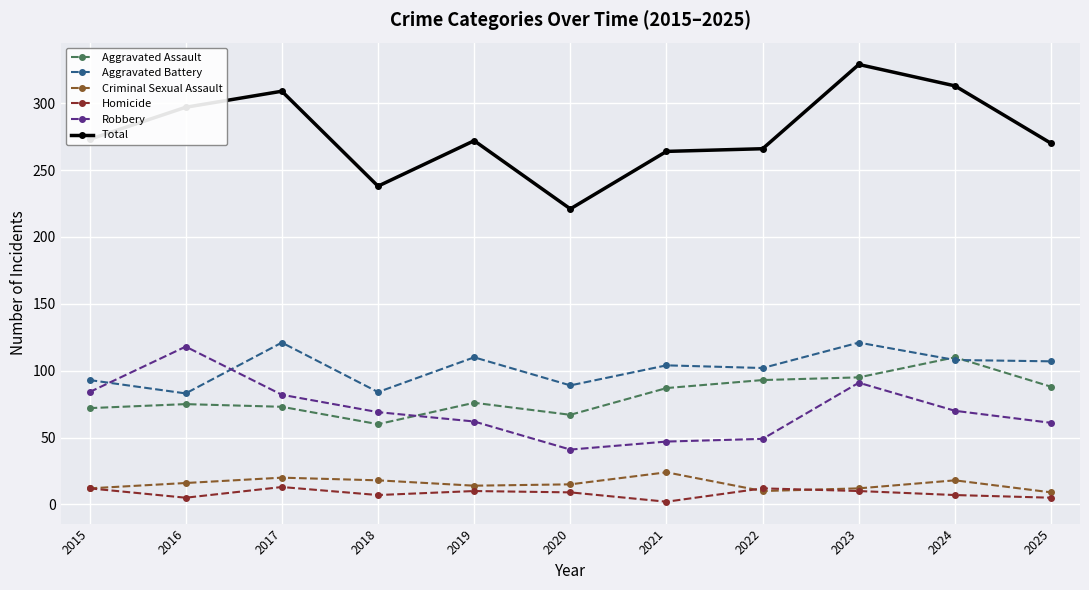

True or false: Robbery and Homicide cross at least once.

False